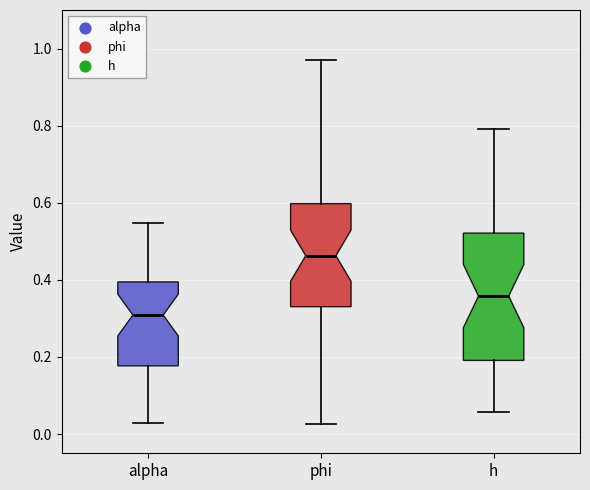

Where does the upper whisker of the box for h end on the y-axis? The values are not printed on the chart, so give them approximately, as read against the axis.

0.80